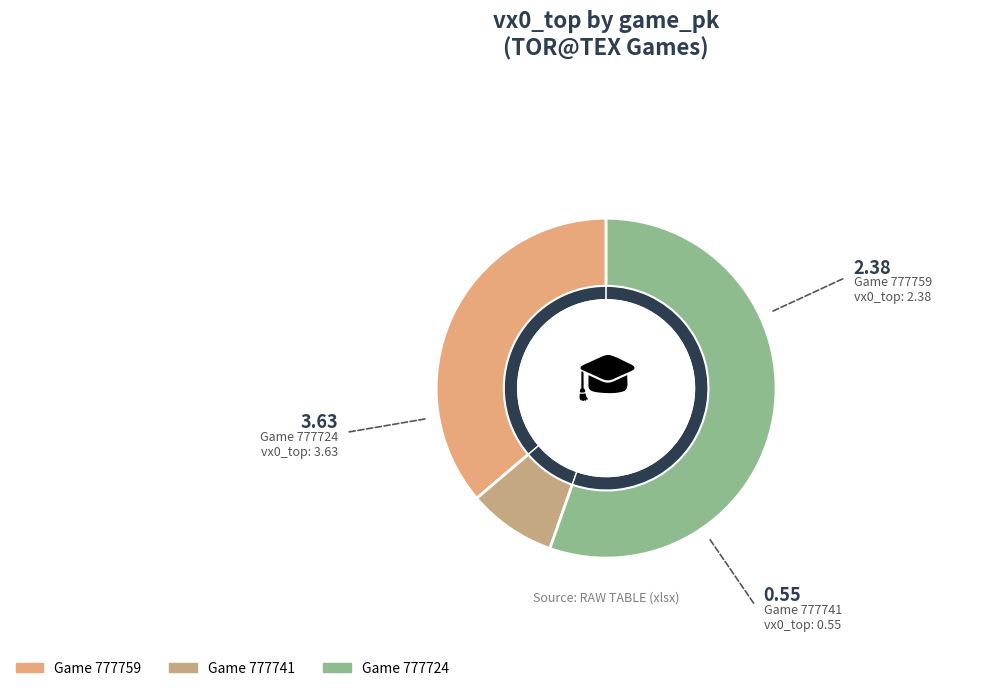

Rank the categories by value from lowest to highest.

777741, 777759, 777724